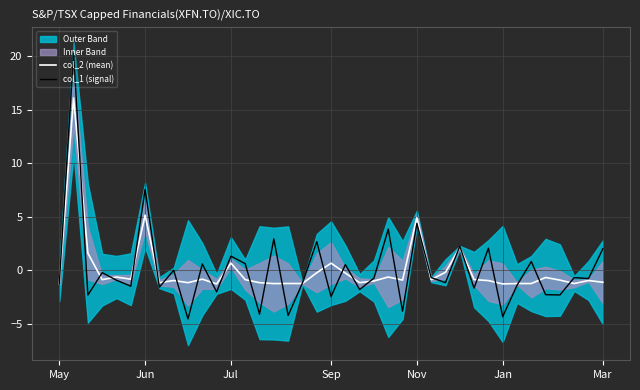

What is the smallest value displayed?

-4.6